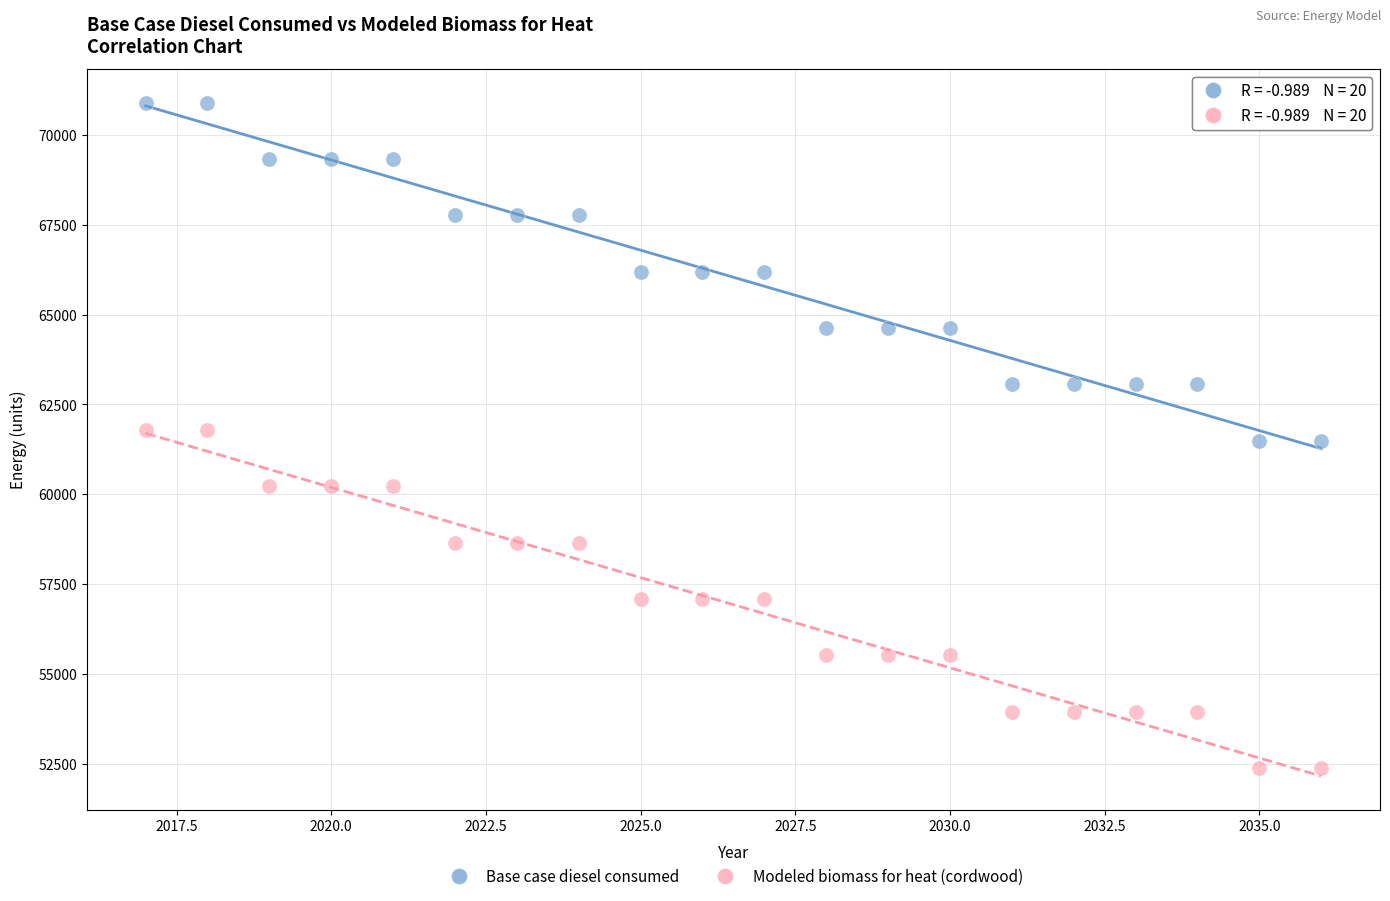

Which series contains the lowest Y value?

Modeled biomass for heat (cordwood)